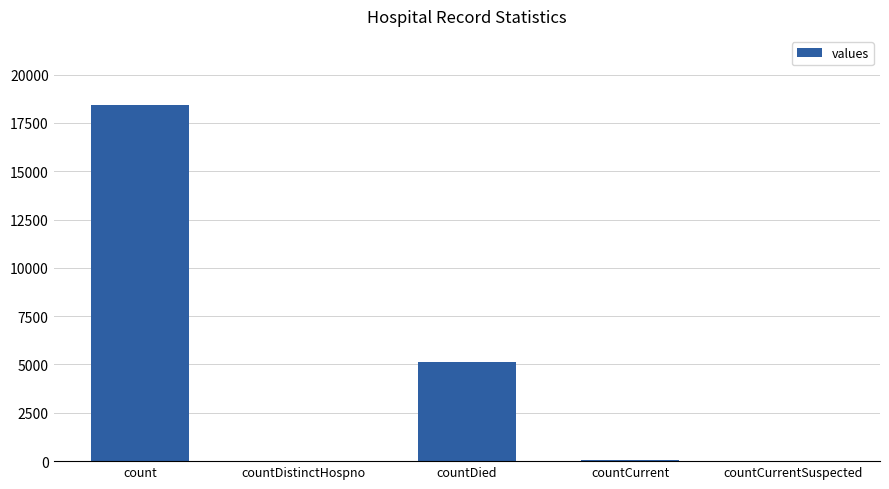

The value at count is 27449. True or false?

False